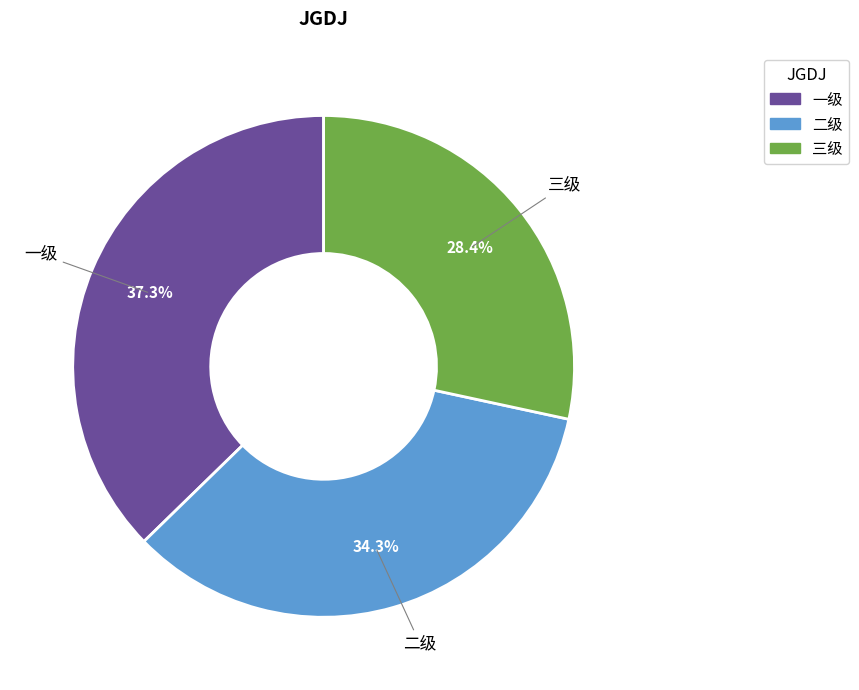

The 一级 slice represents 45% of the pie. True or false?

False